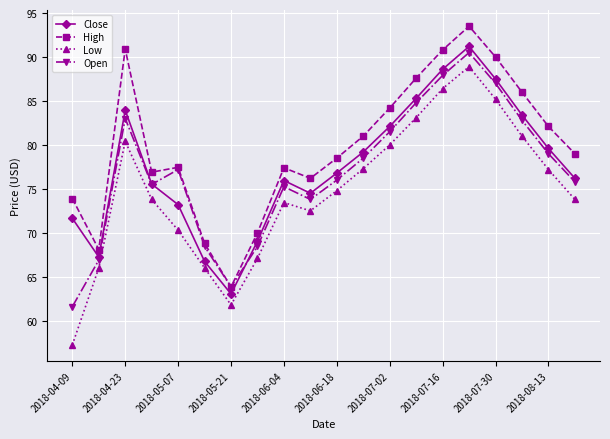

Which series has the widest spread of values?

Low